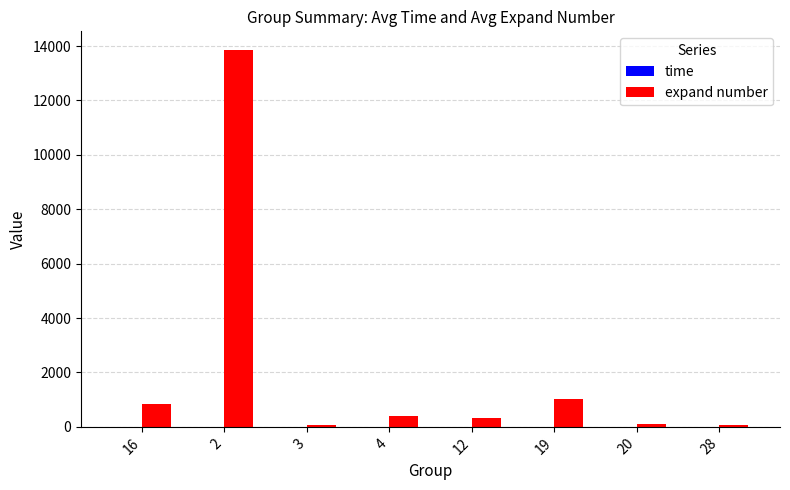

What is the sum of all expand number values?

16618.7